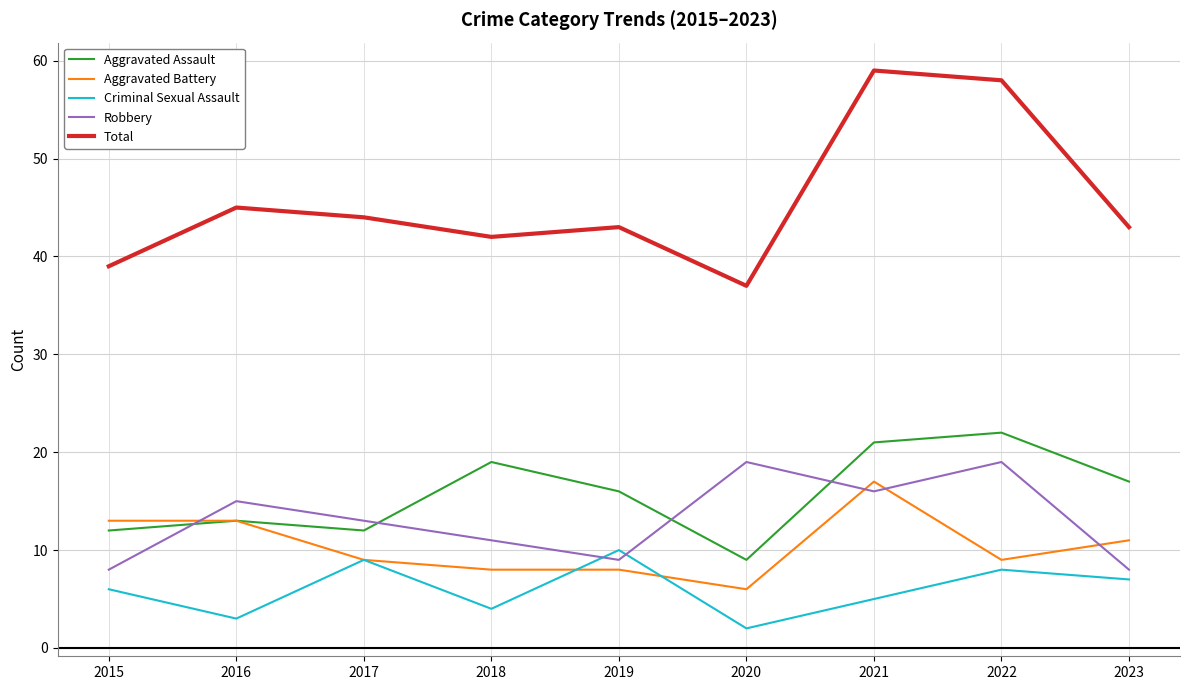

Which category has the lowest value in the Aggravated Assault series?

2020